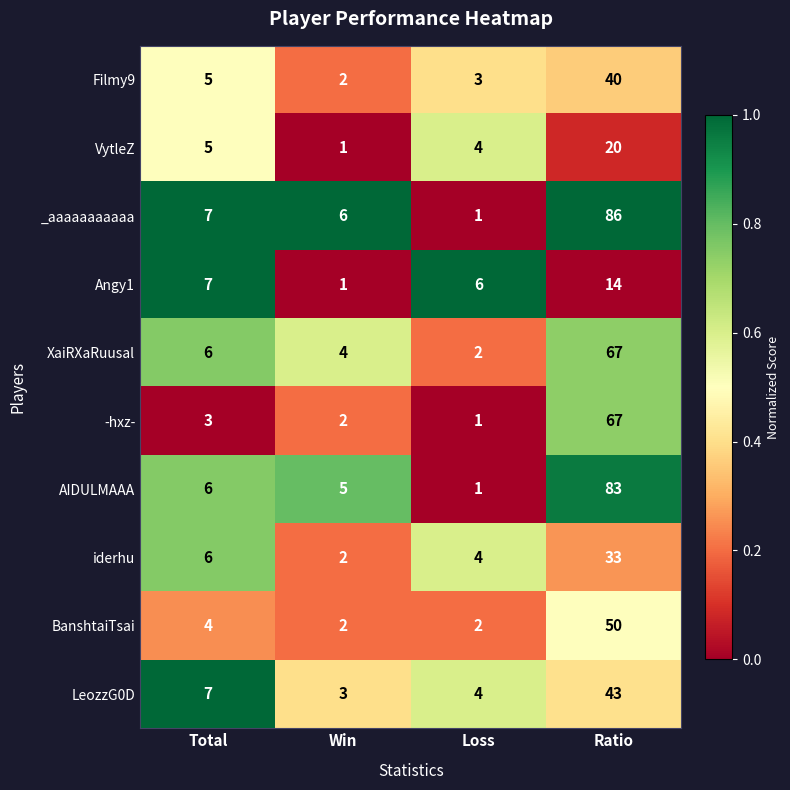

What is the spread (max minus min) of values at Ratio?

72